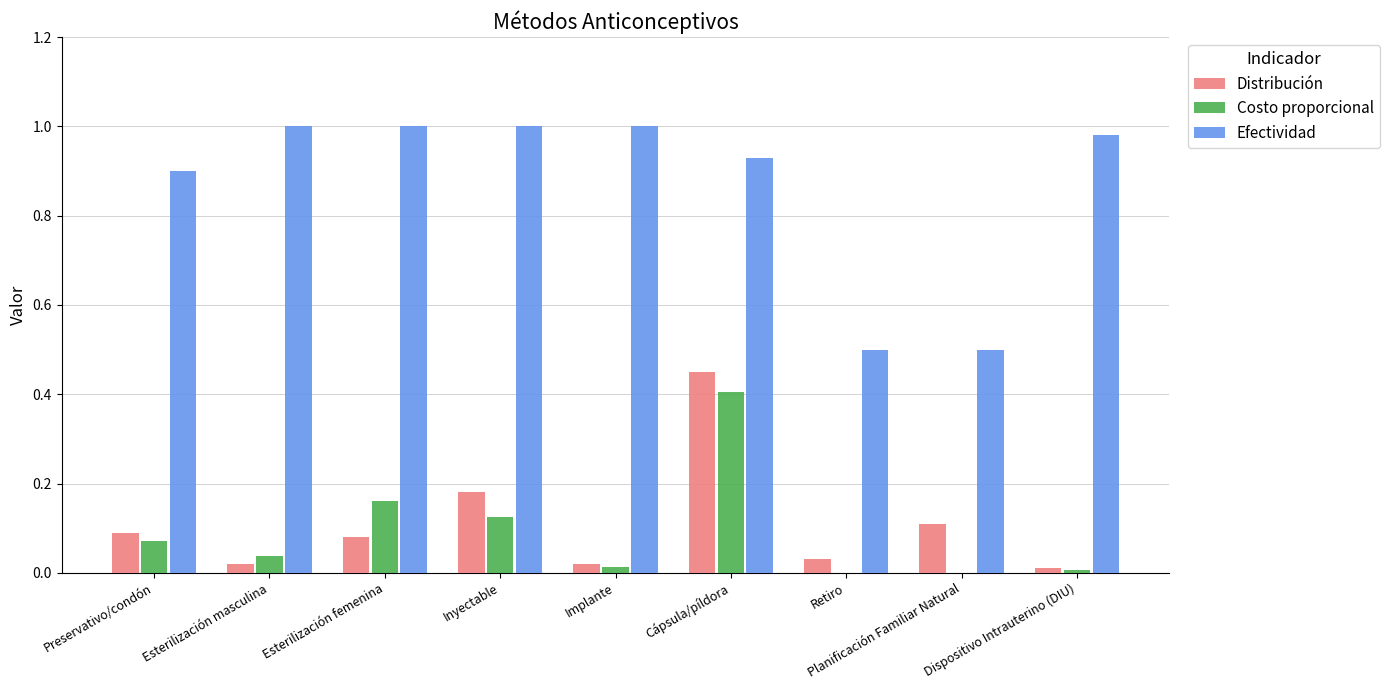

The Distribución series shows 0.3 at Cápsula/píldora. True or false?

False